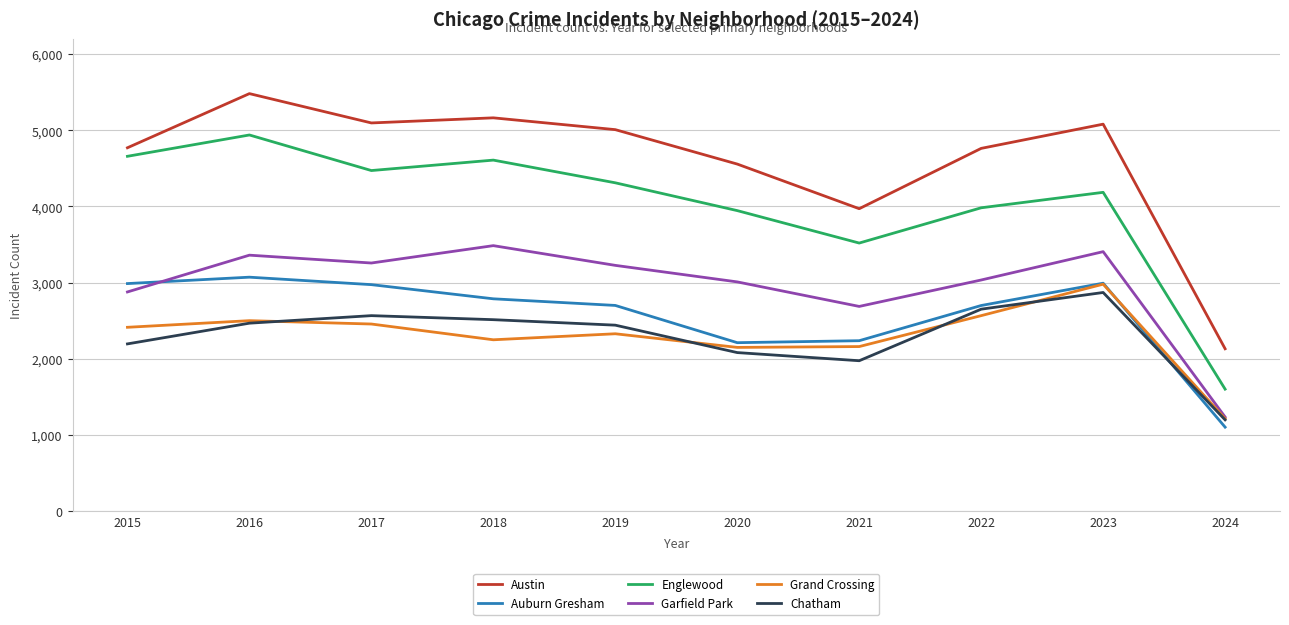

True or false: Grand Crossing has more than 2 interior local peaks.

True